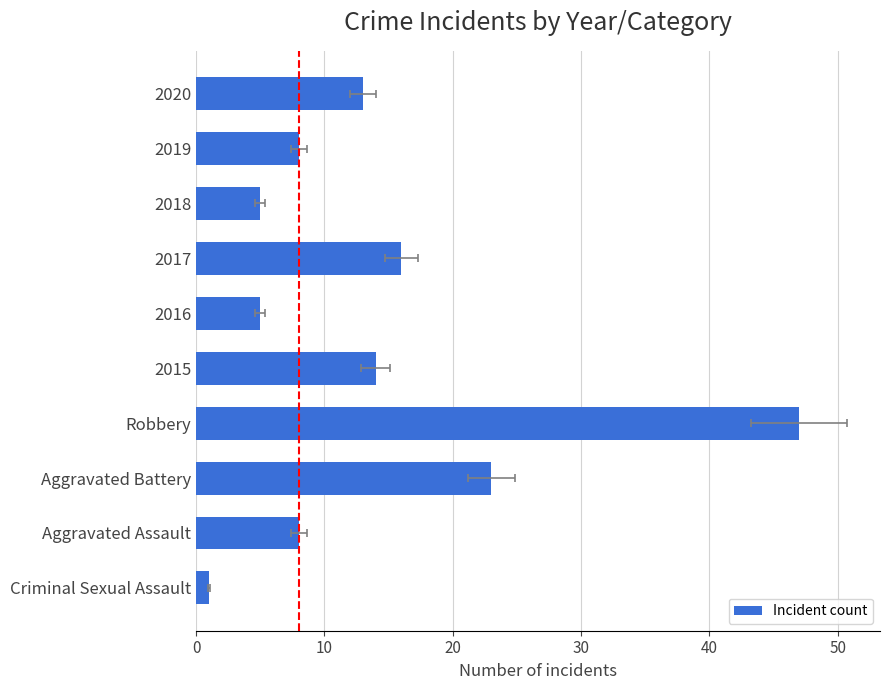

Does the chart contain stacked bars?

No